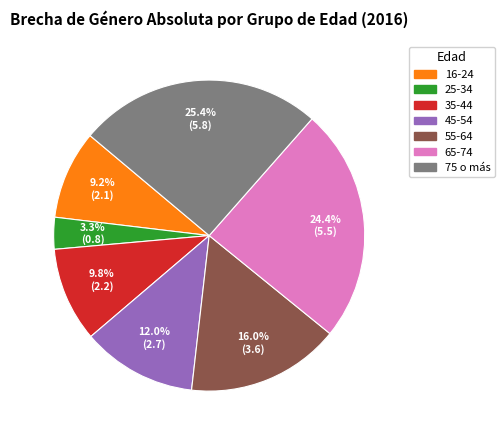

To the nearest percent, what percentage of the pie is 16-24?

9%